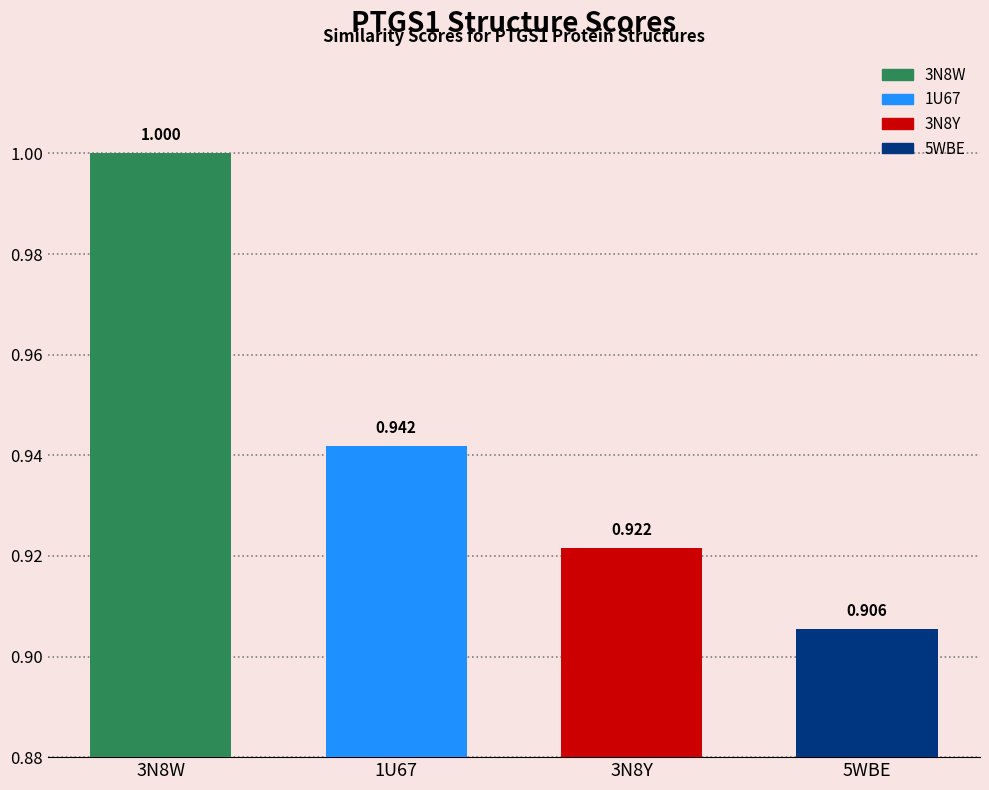

Reading right to left, what are all the values shown in this chart?

5WBE=0.9	3N8Y=0.9	1U67=0.9	3N8W=1.0